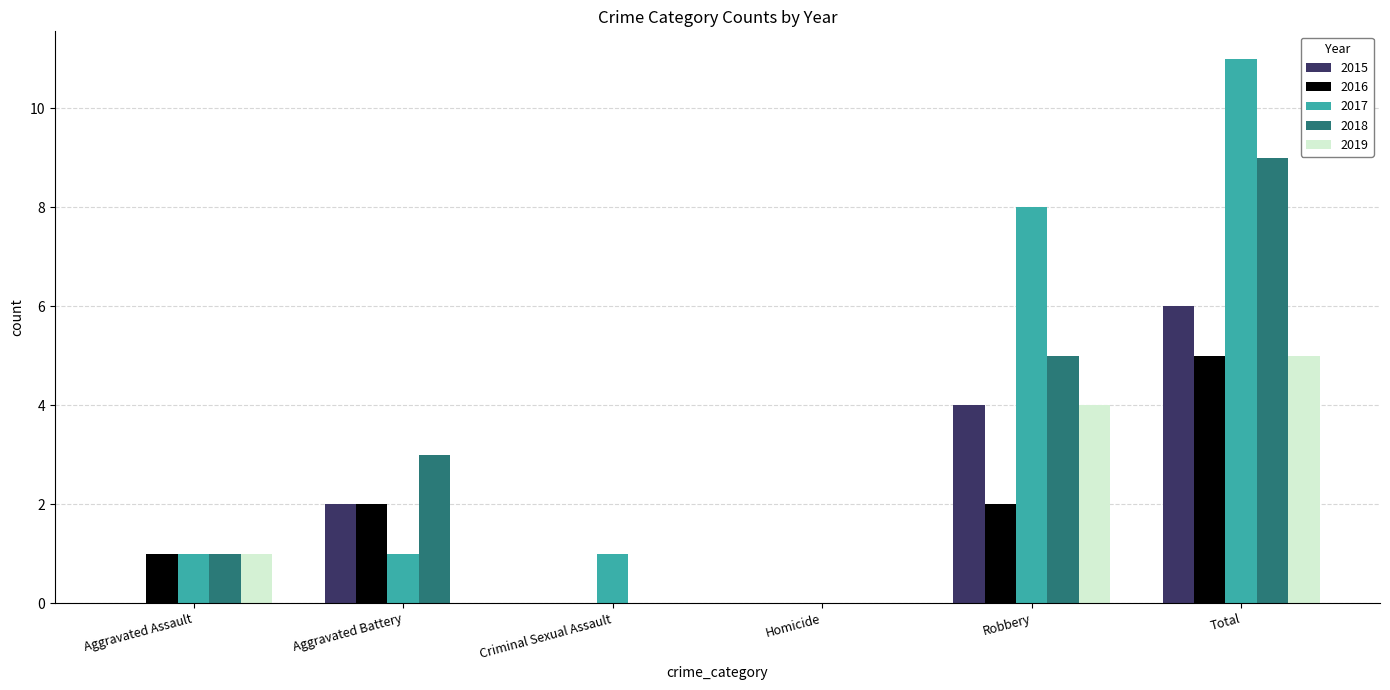

How many data points does each series have?

6